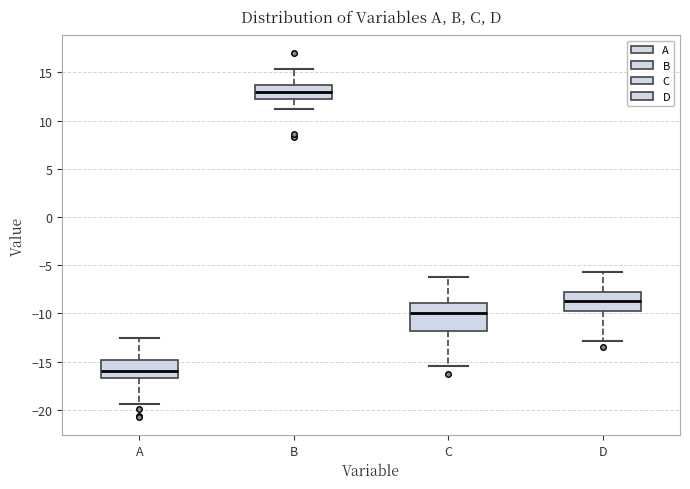

Which box's median line is the lowest?

A